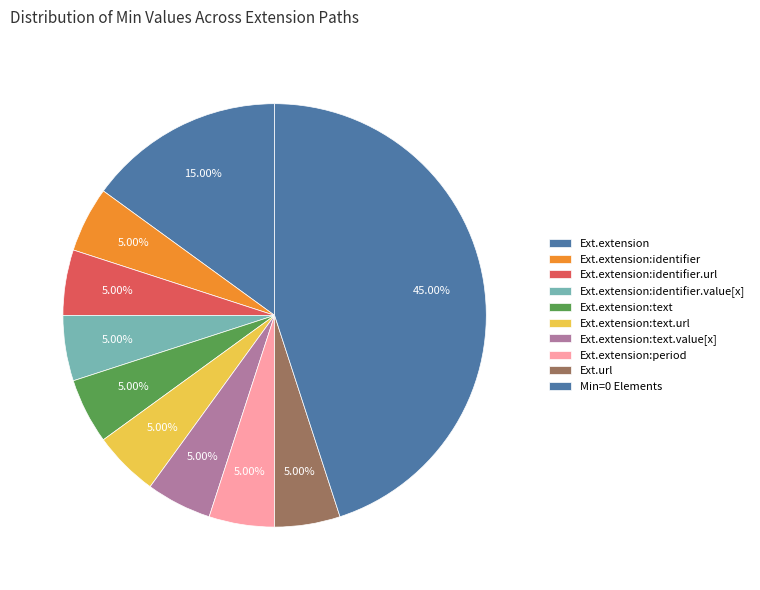

Count the number of slices in the pie.

10